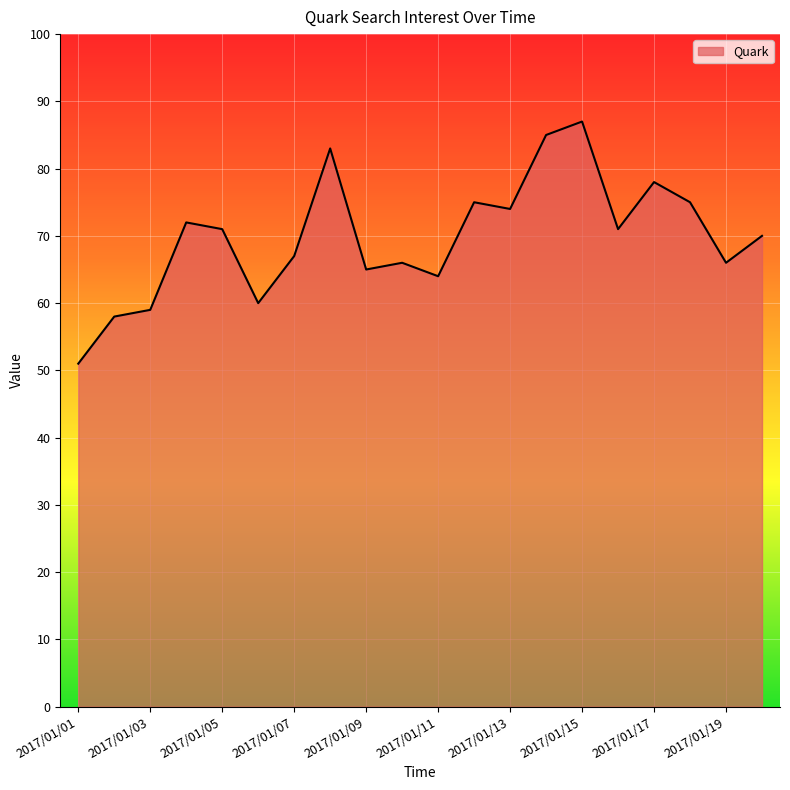

True or false: the data shows 59 at 2017/01/03.

True